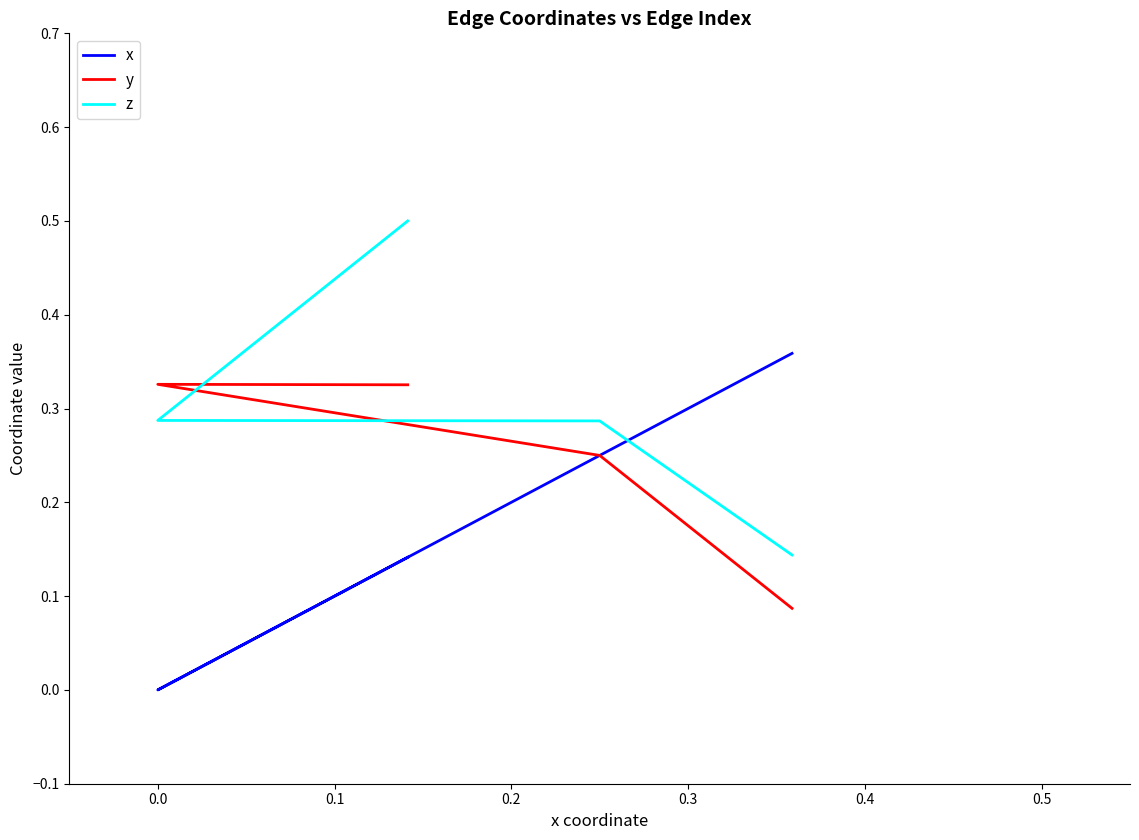

The value of y at 0.0 is 0.3. True or false?

True